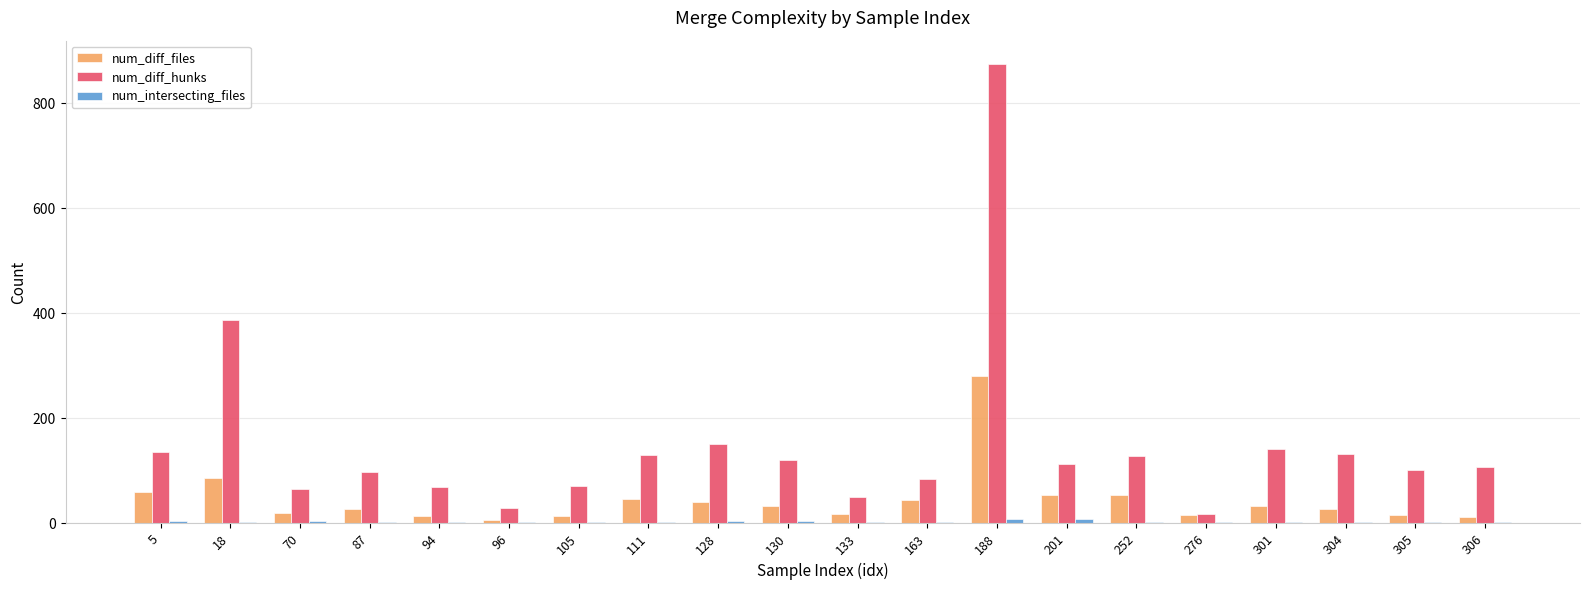

The value of num_diff_files at 18 is 87. True or false?

True